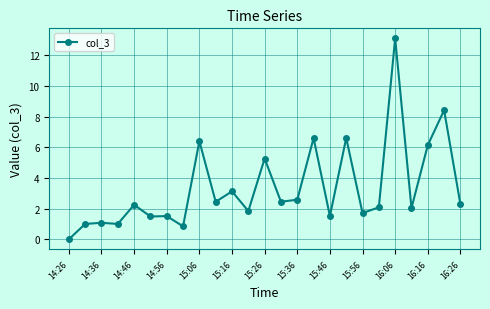

What is the difference between the maximum and minimum values?

13.1